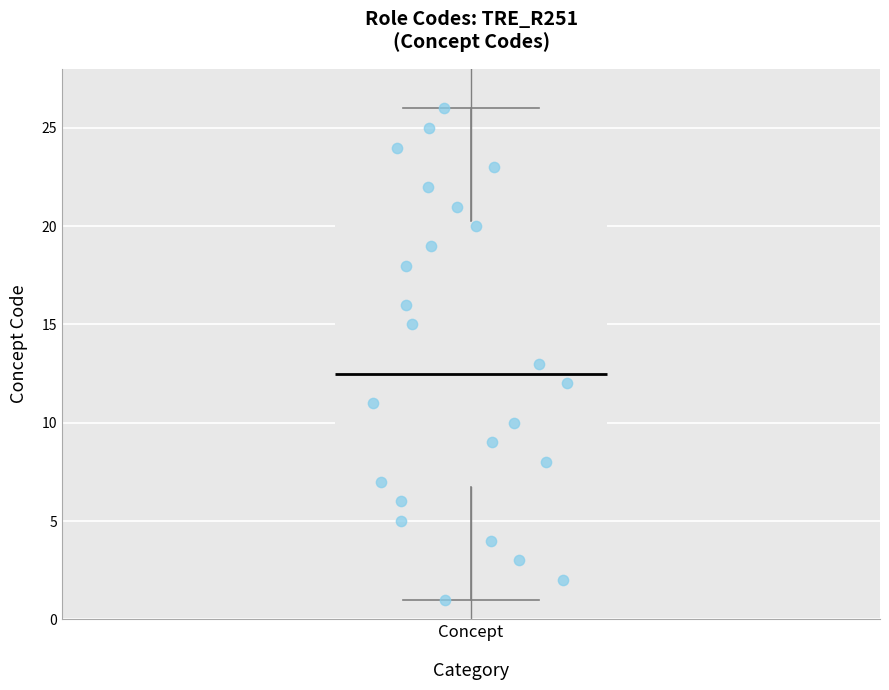

Read this box plot against the y-axis: the position of the median line, the range covered by the box, and the ends of both whiskers. The values are not printed on the chart, so give them approximately, as read against the axis.

median 12.5, box 7.0 to 20.5, whiskers 1.0 to 26.0